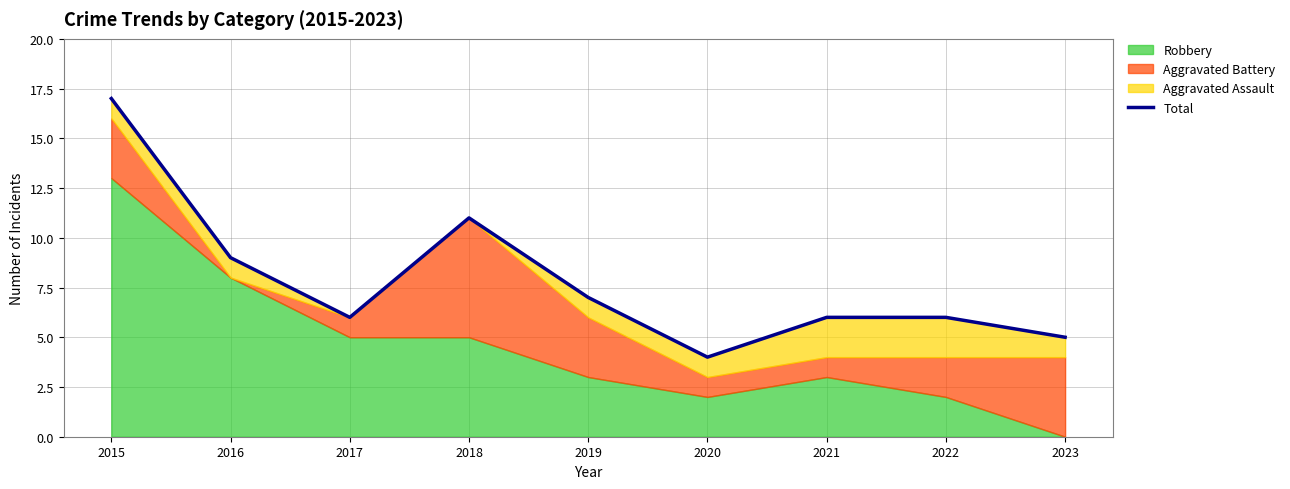

Rank the categories by value from highest to lowest.

2015, 2018, 2016, 2019, 2017, 2021, 2022, 2023, 2020